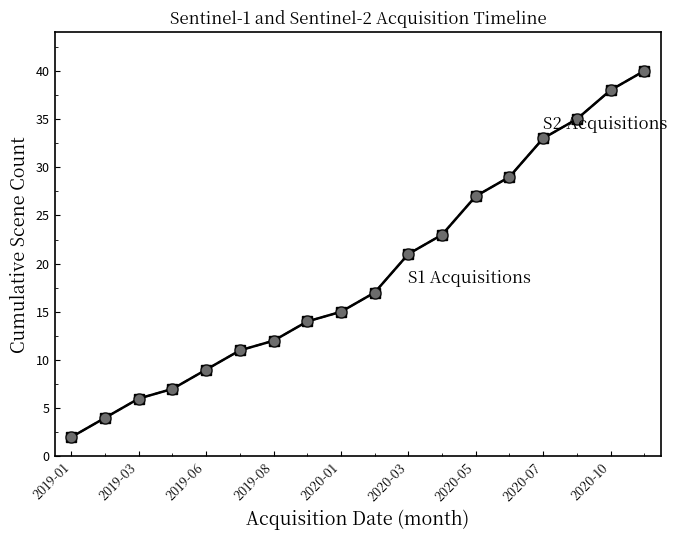

How many lines are shown in the chart?

2